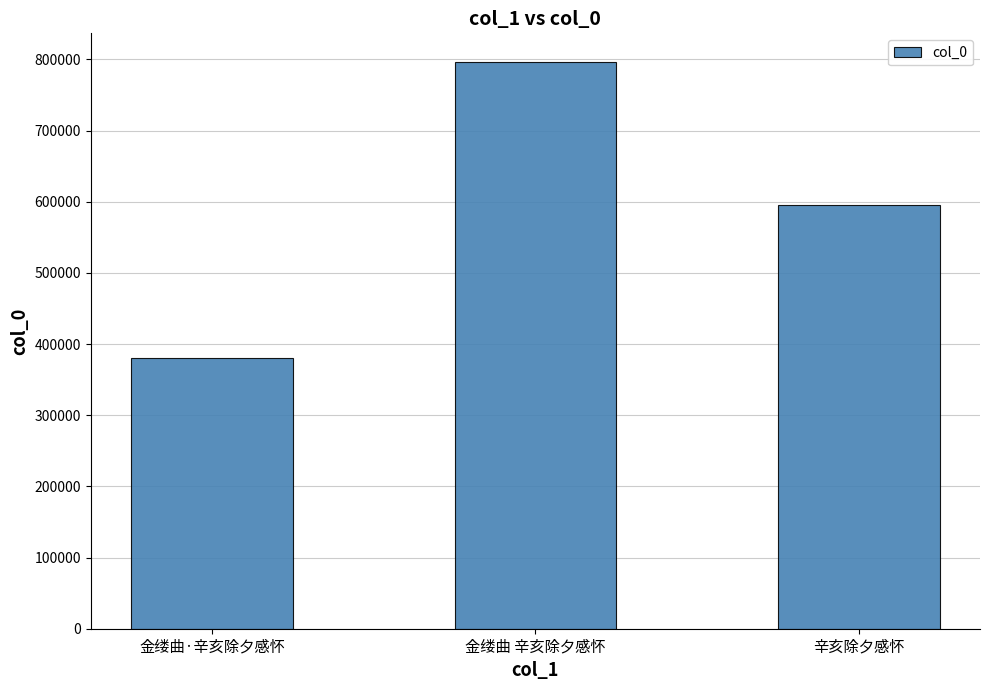

Rank the categories by value from lowest to highest.

金缕曲·辛亥除夕感怀, 辛亥除夕感怀, 金缕曲 辛亥除夕感怀